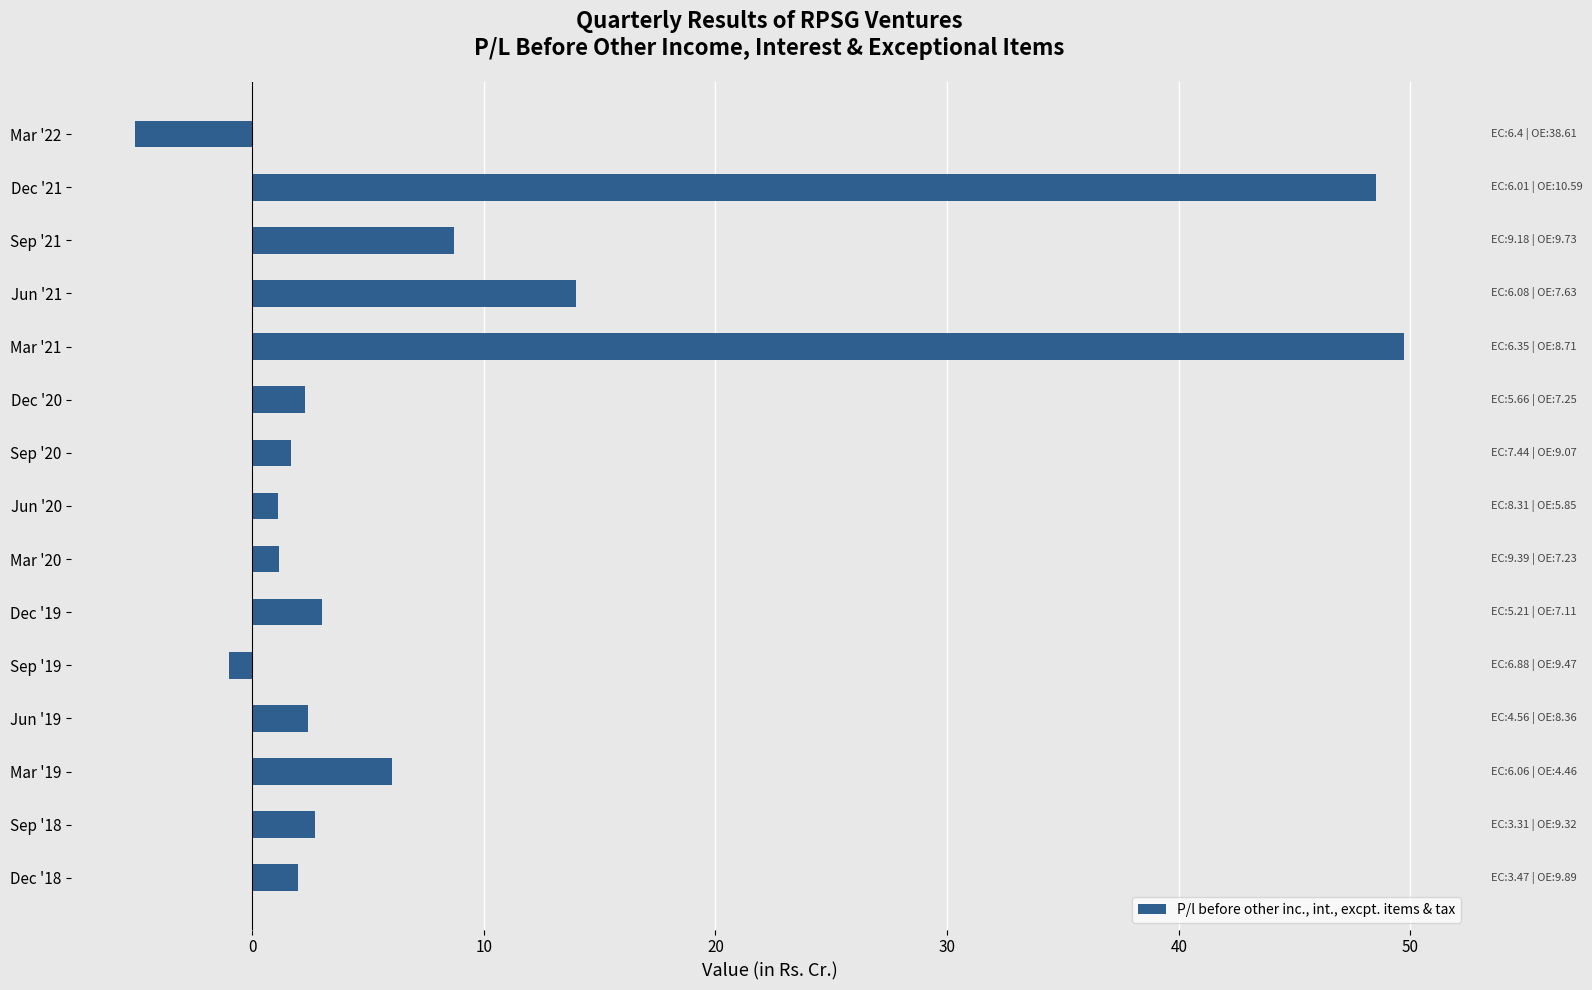

Does the chart contain stacked bars?

No